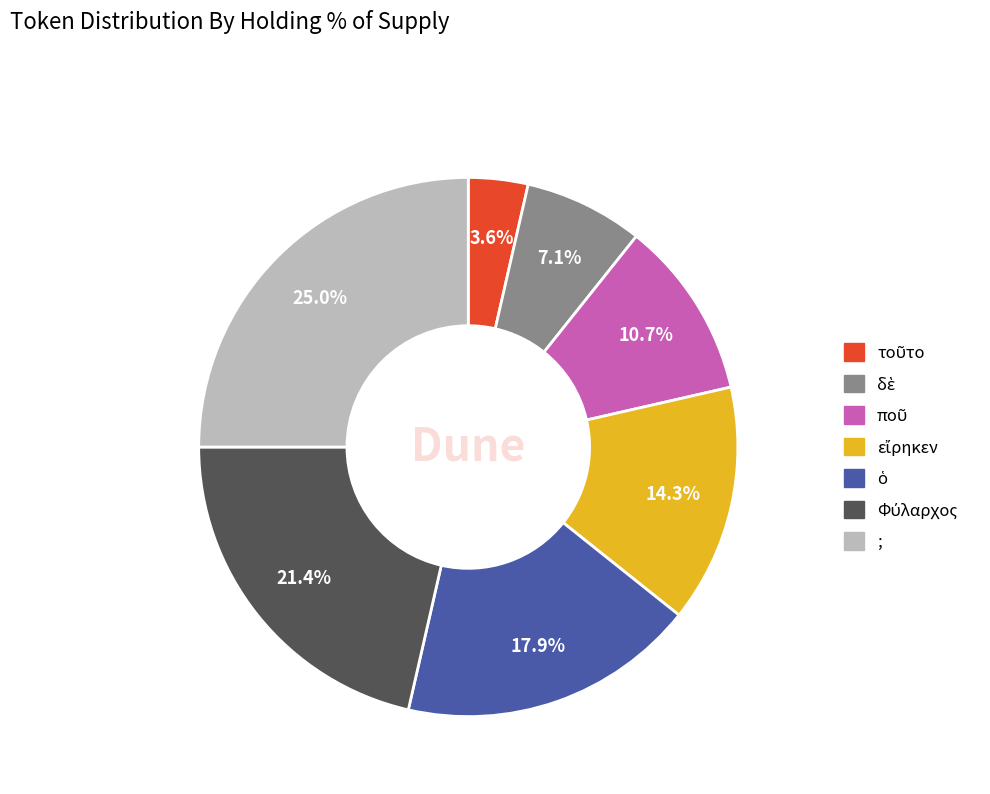

Which slice is the largest?

;